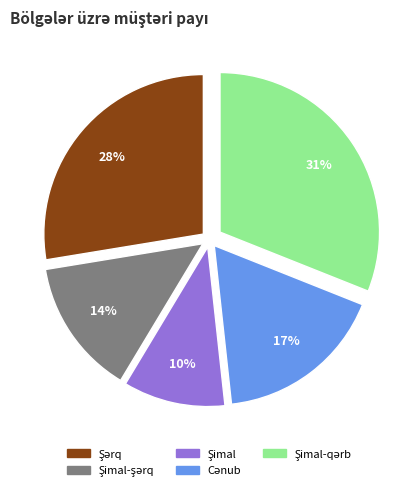

To the nearest percent, what is the average slice percentage?

20%